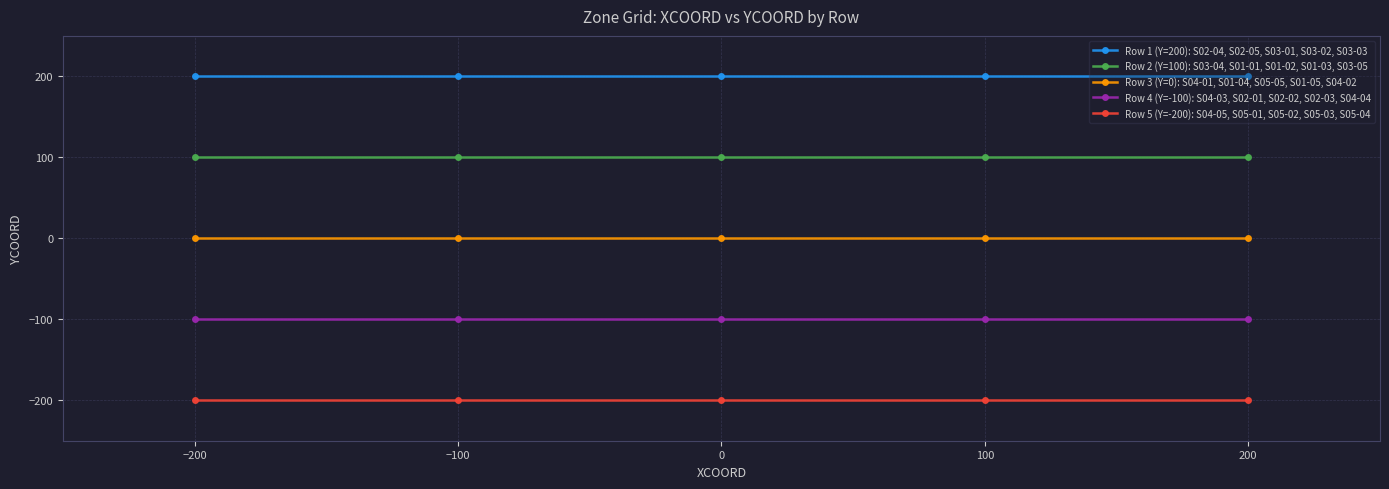

True or false: Row 2 (Y=100): S03-04, S01-01, S01-02, S01-03, S03-05 has more than 2 points higher than both neighbors.

False